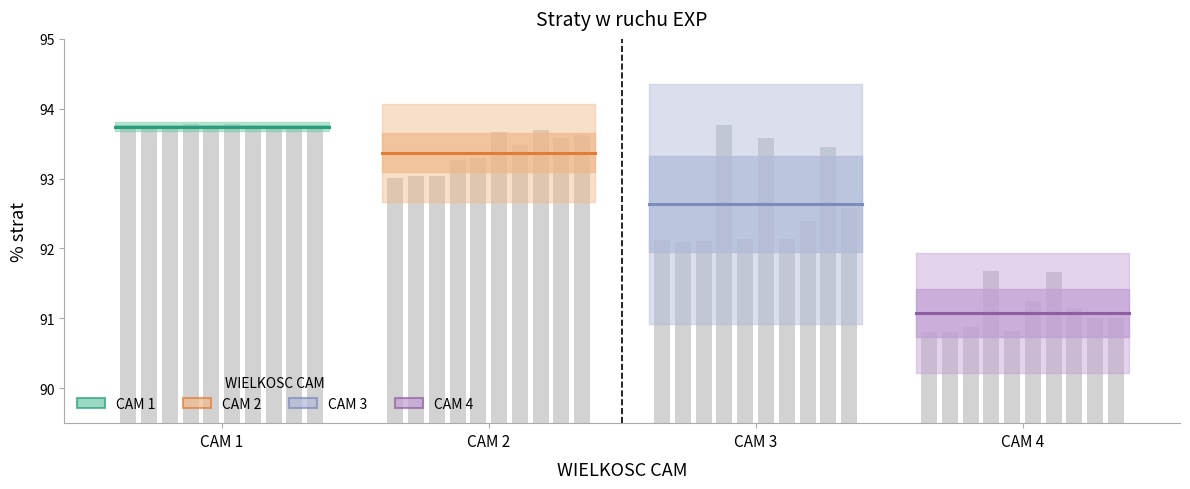

What is the greatest value displayed?

93.8